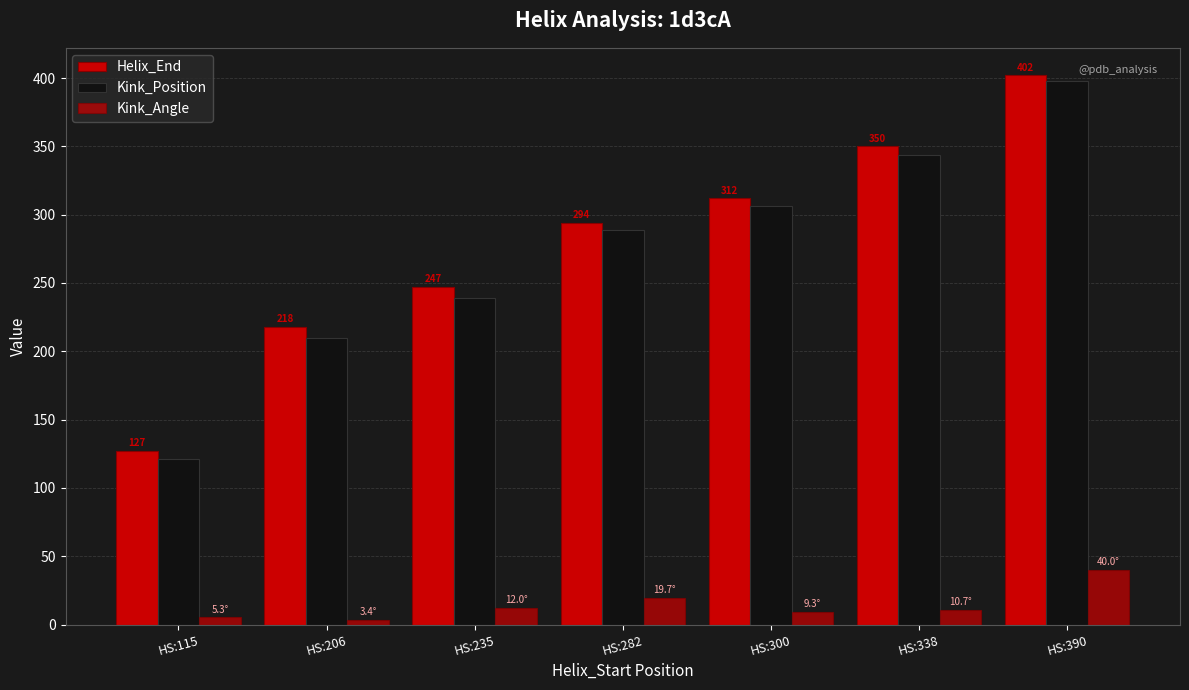

How many groups of bars are there?

7